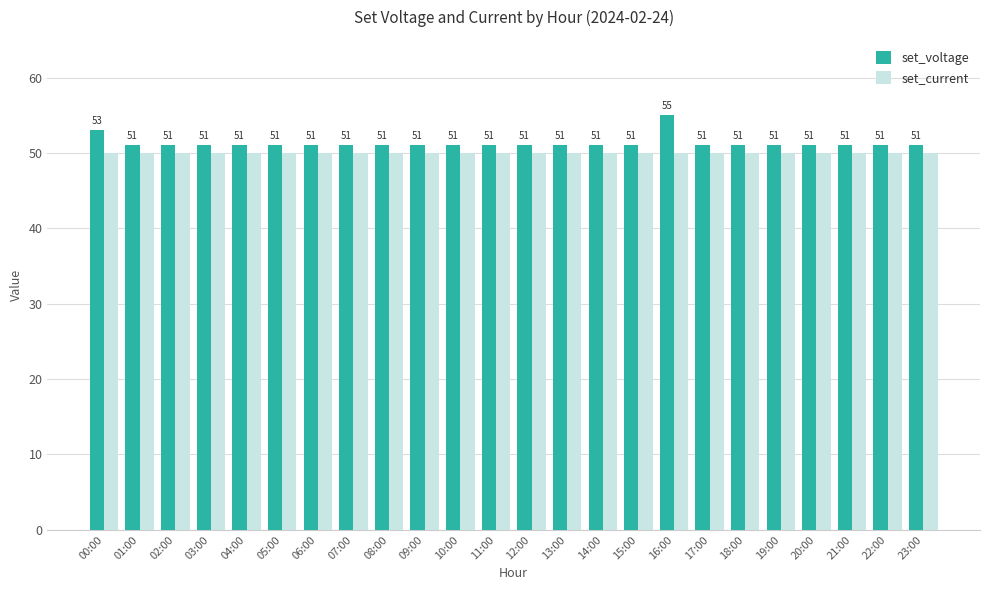

Is the value of set_voltage at 20:00 greater than the value of set_current at 16:00?

Yes